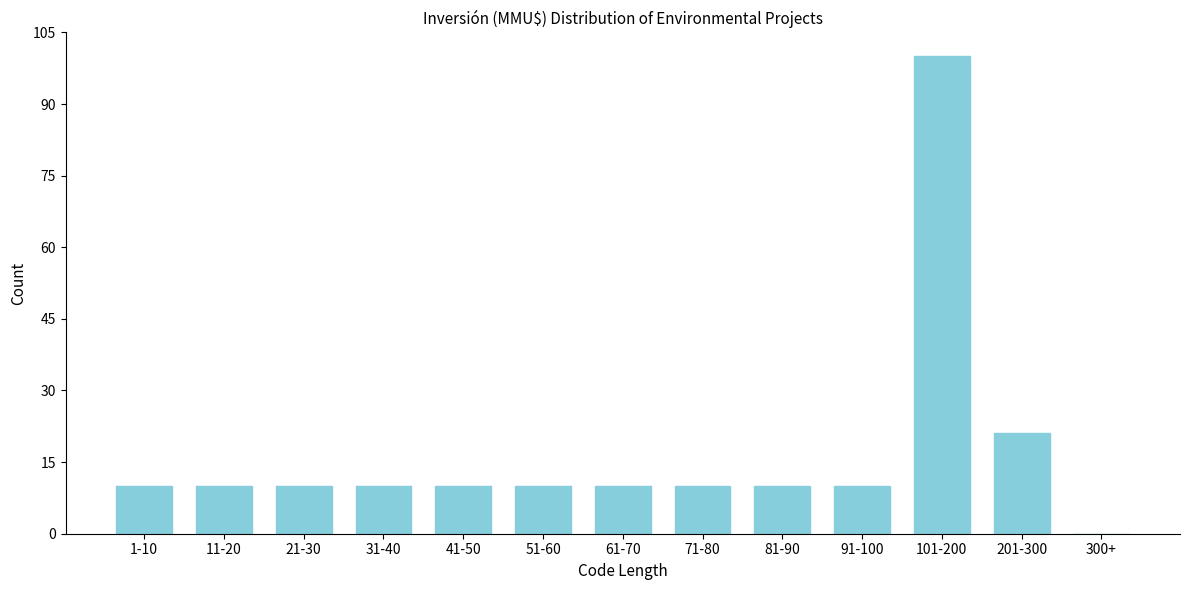

Reading left to right, extract all data points from this chart.

1-10=10	11-20=10	21-30=10	31-40=10	41-50=10	51-60=10	61-70=10	71-80=10	81-90=10	91-100=10	101-200=100	201-300=21	300+=0